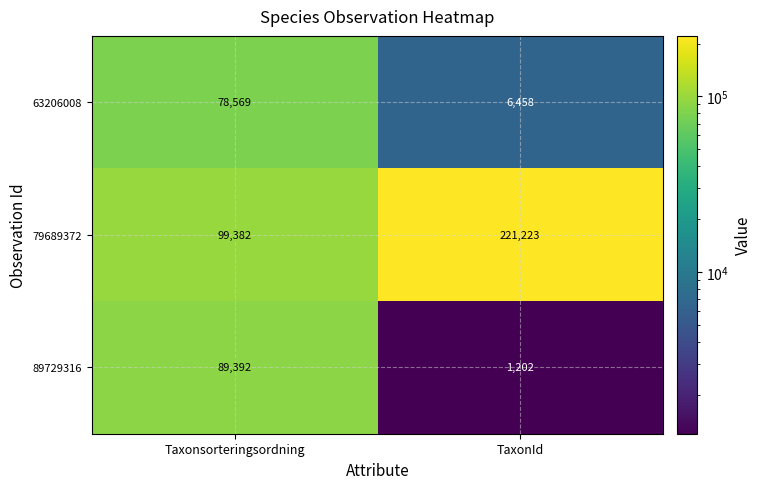

Reading left to right, transcribe all the data shown in this chart.

63206008: Taxonsorteringsordning=78569	TaxonId=6458
79689372: Taxonsorteringsordning=99382	TaxonId=221223
89729316: Taxonsorteringsordning=89392	TaxonId=1202